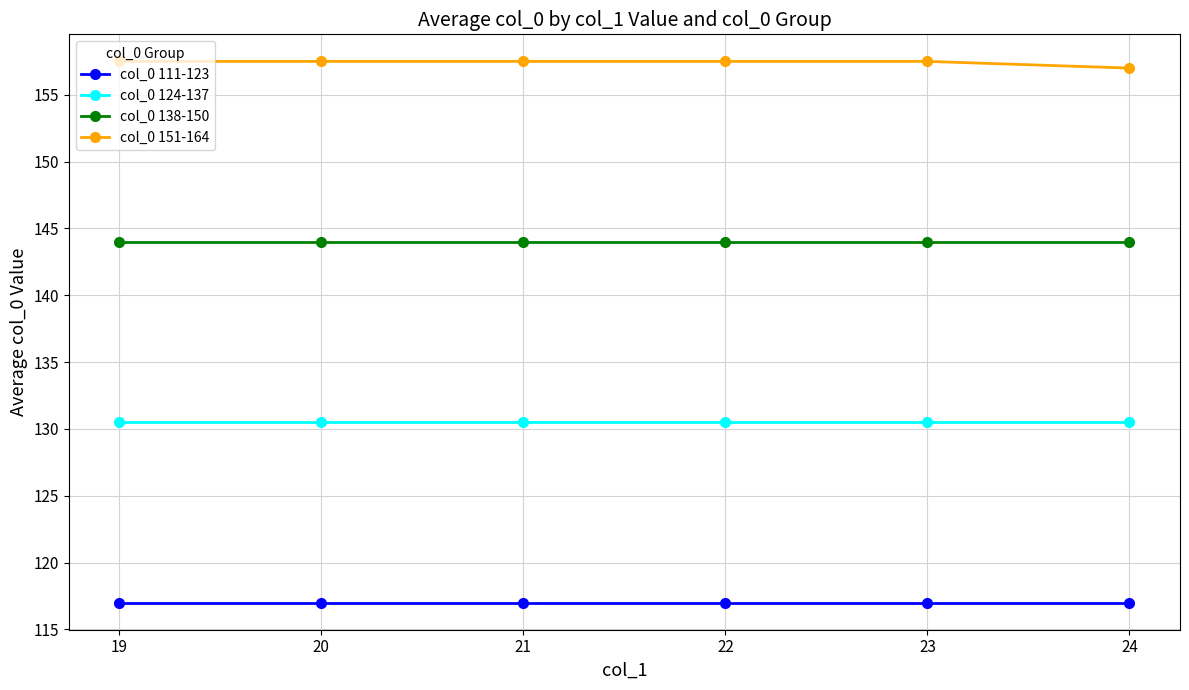

Is it true that col_0 138-150 equals 232.5 at 20?

False